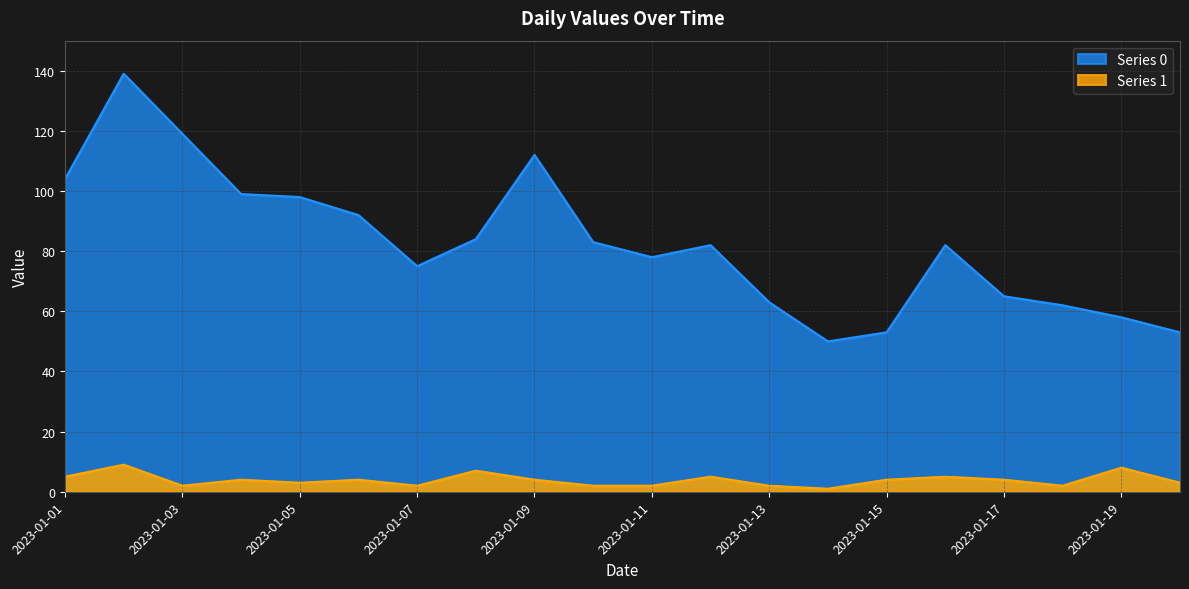

Read the Series 1 value at 2023-01-06.

4